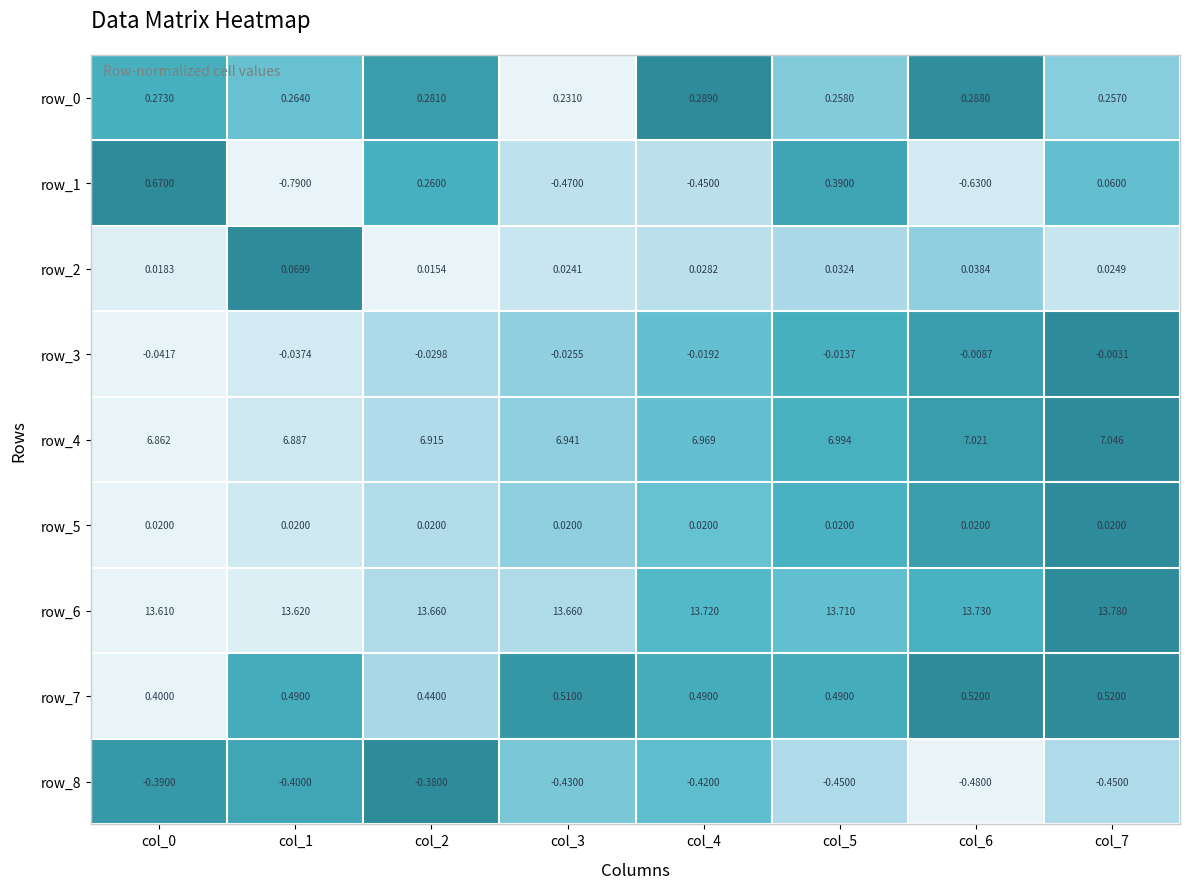

The value of row_8 at col_0 is 0.2. True or false?

False